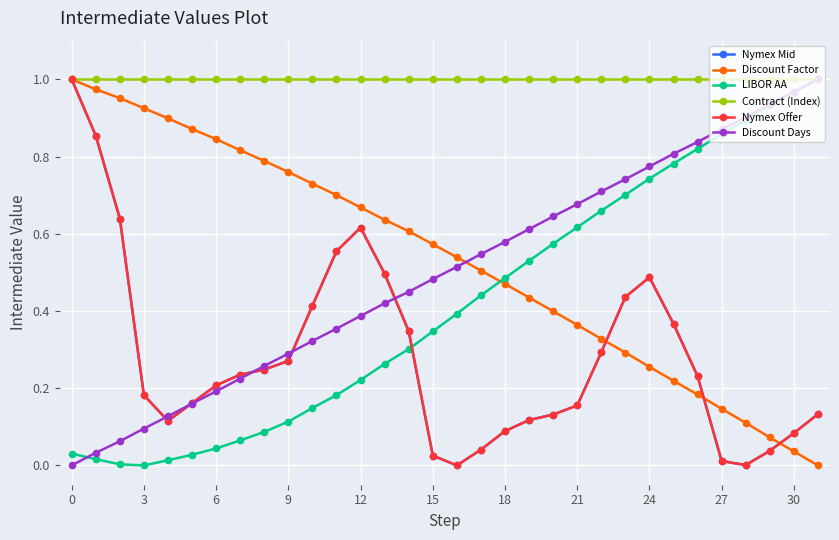

Is this an area chart (filled region under the line)?

No